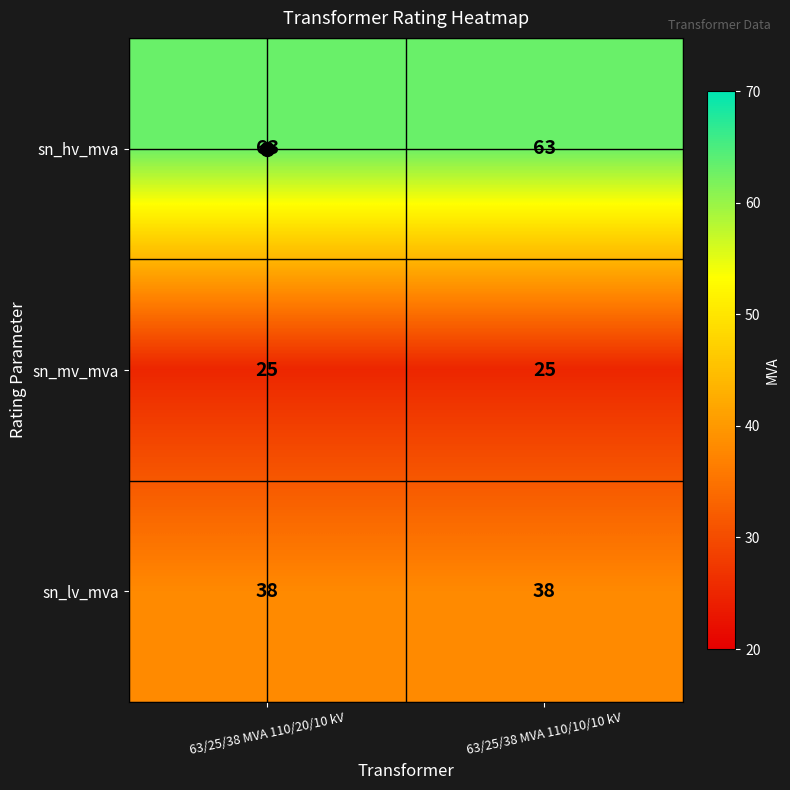

What is the approximate value of sn_mv_mva at 63/25/38 MVA 110/10/10 kV?

25